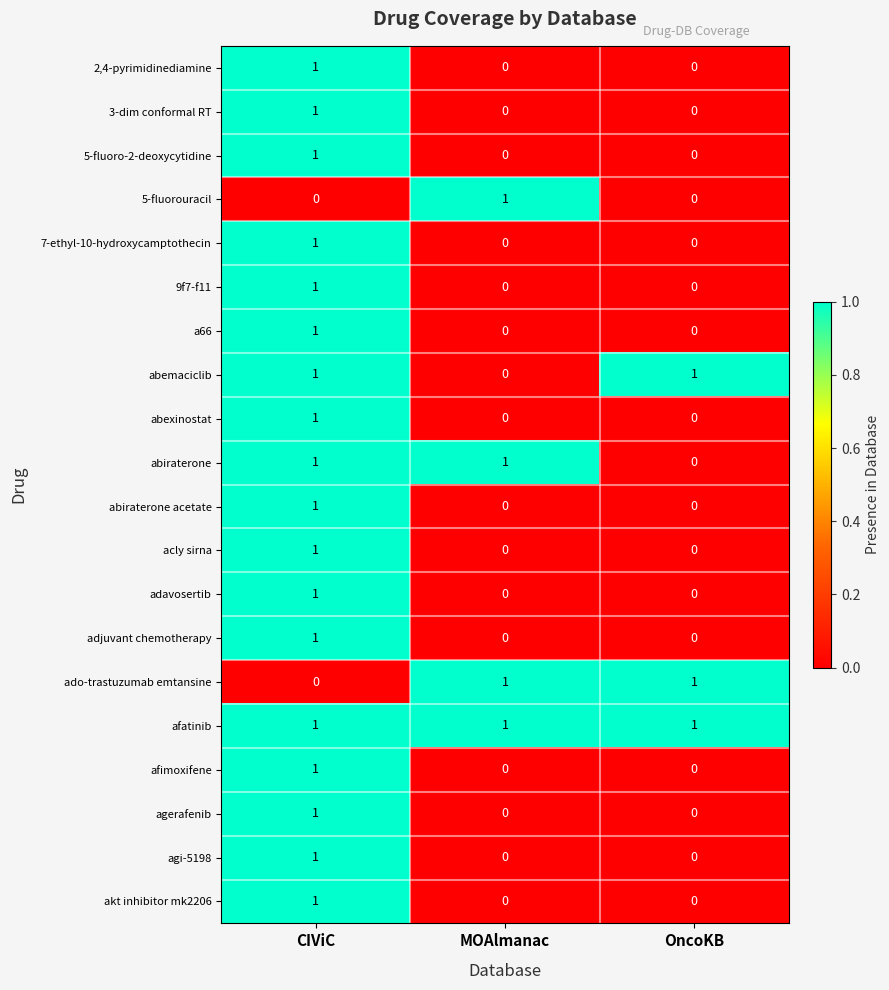

True or false: abemaciclib has a value of 0 at MOAlmanac.

True